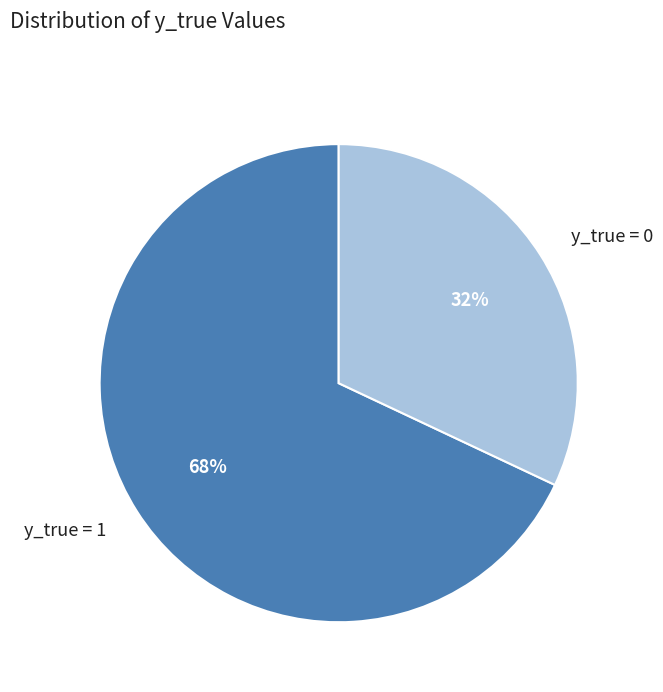

To the nearest percent, what is the difference between the y_true = 1 and y_true = 0 slice percentages?

36%